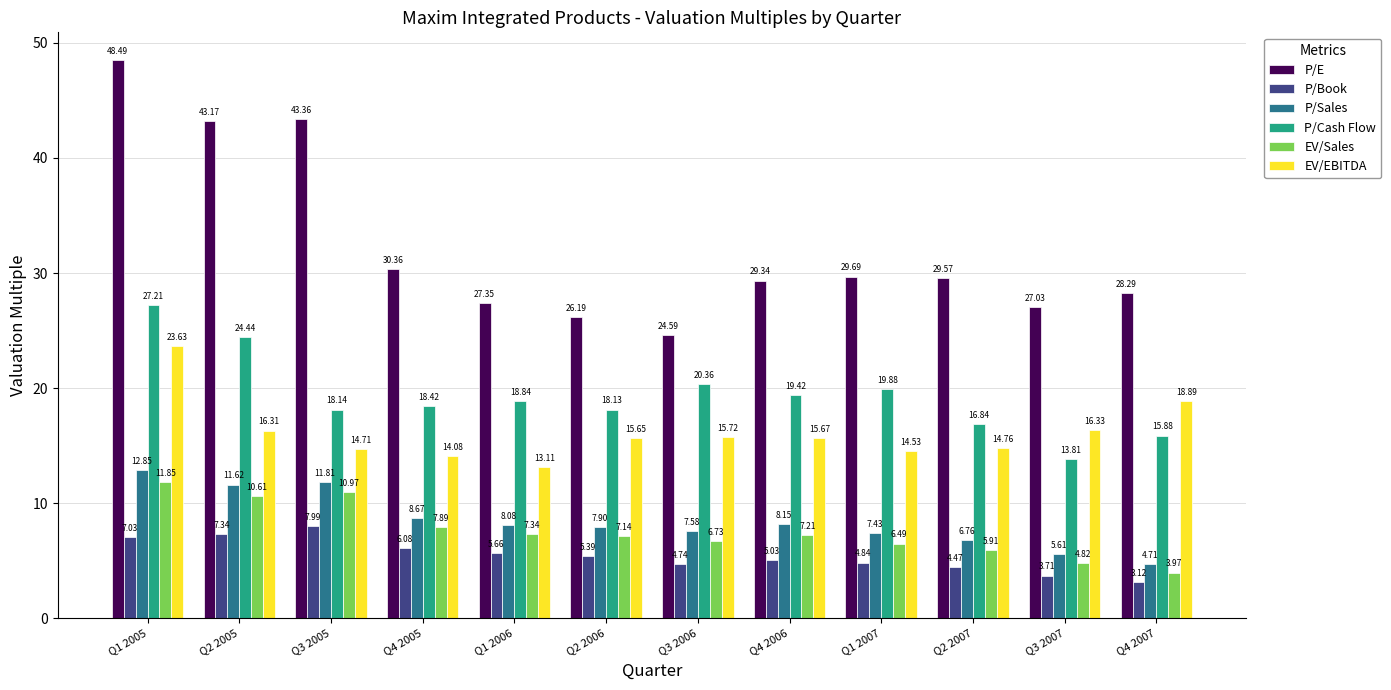

True or false: P/E has a value of 27.4 at Q1 2006.

True